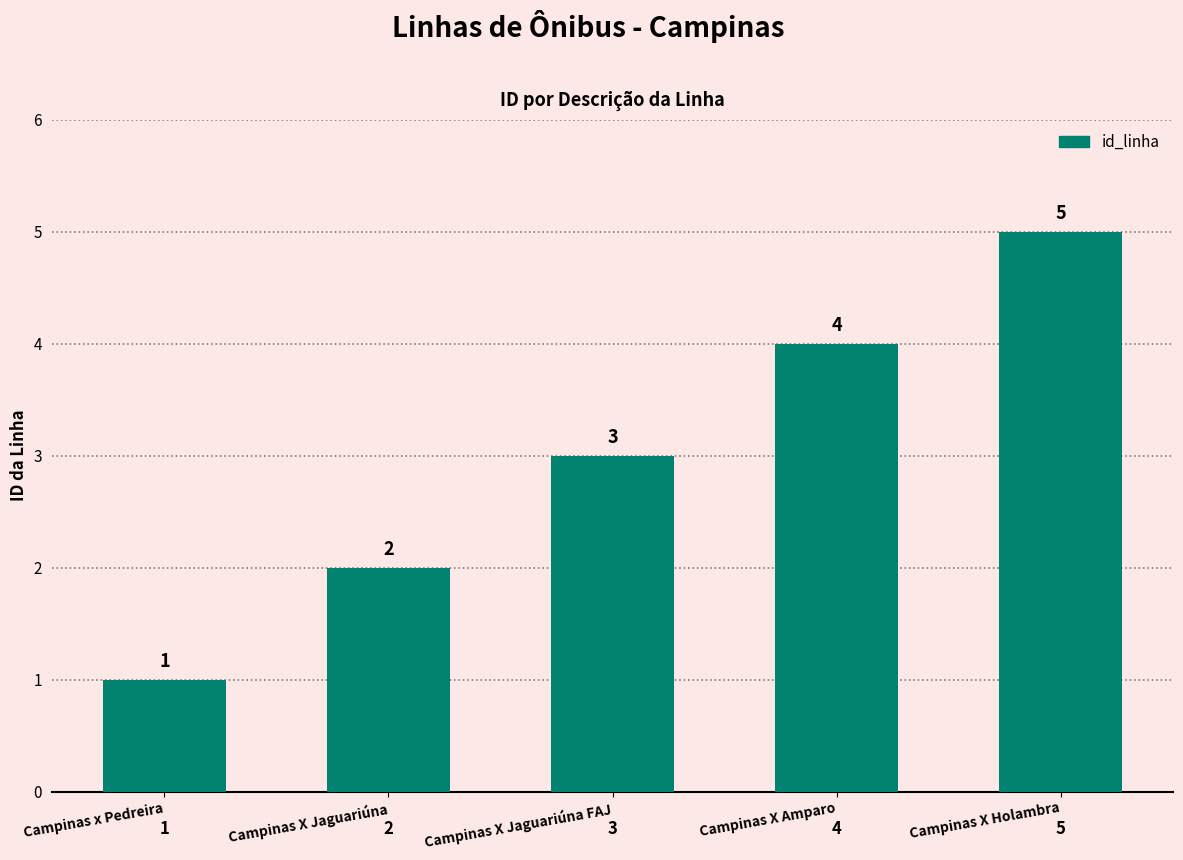

At which label is the value closest to 3?

Campinas X Jaguariúna FAJ